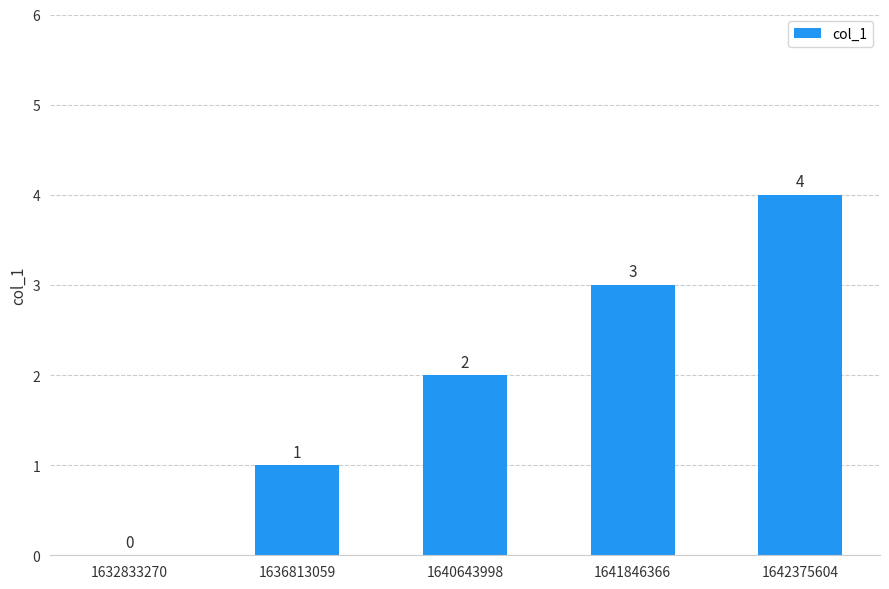

What is the difference between the values at 1632833270 and 1641846366?

3